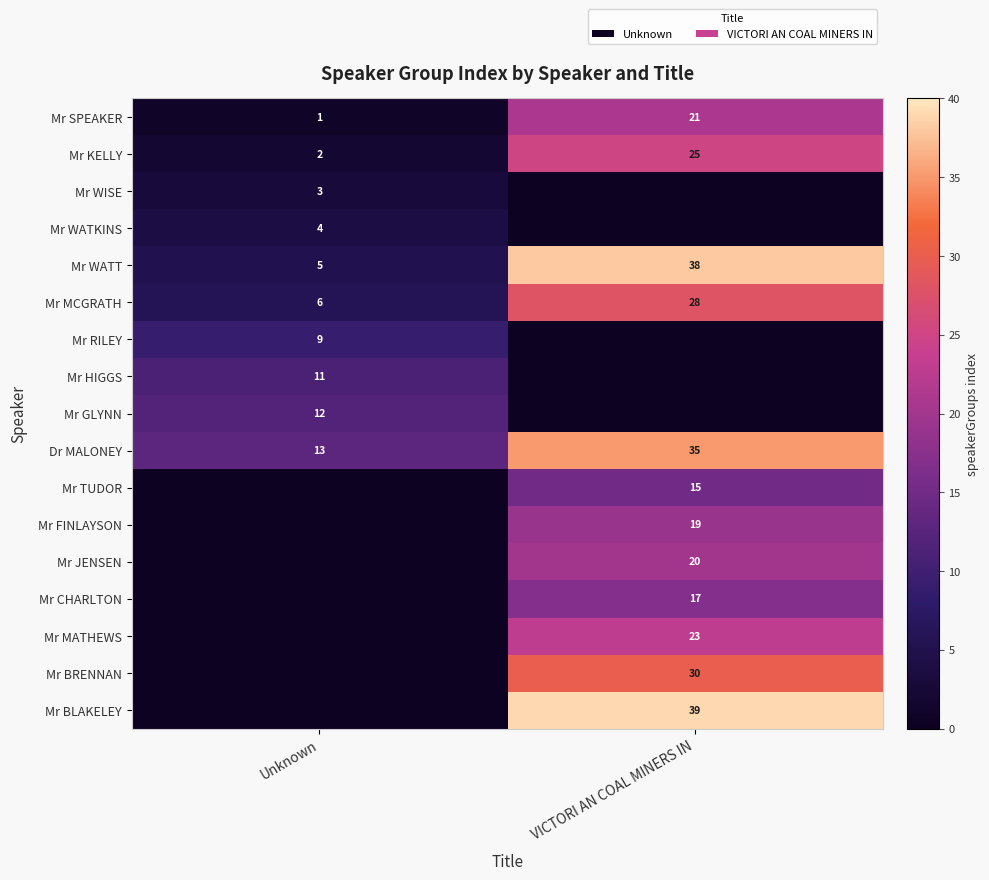

List the labels in order of Mr MCGRATH value, smallest first.

Unknown, VICTORI AN COAL MINERS IN